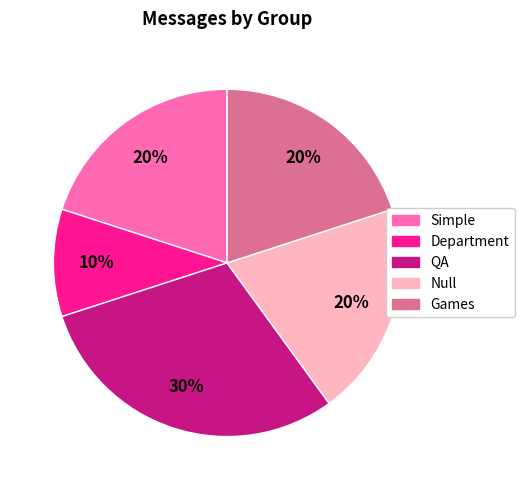

To the nearest percent, what is the difference between the largest and smallest slice percentages?

20%